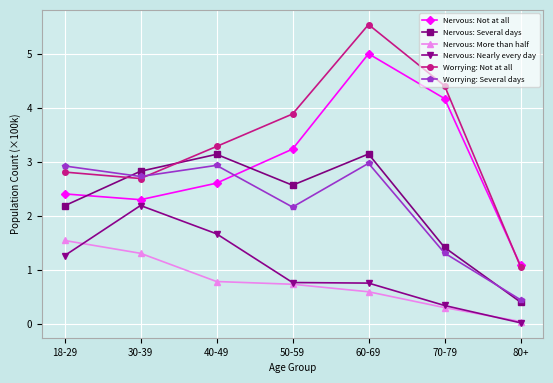

What is the total value across all series at 80+?

303728